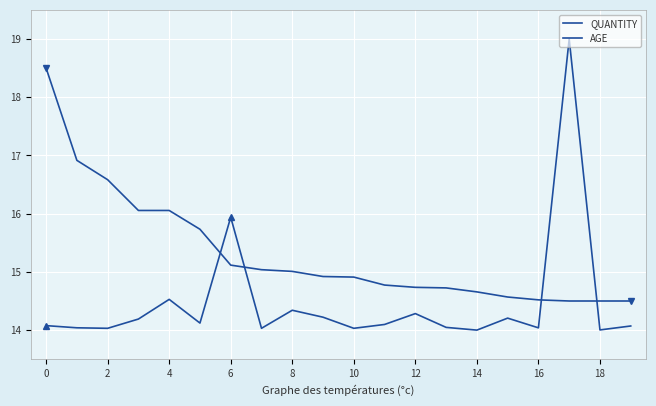

Is this an area chart (filled region under the line)?

No